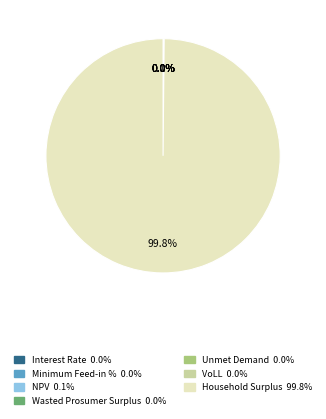

Rank the categories by value from highest to lowest.

Household Surplus, NPV, Unmet Demand, Wasted Prosumer Surplus, VoLL, Minimum Feed-in %, Interest Rate